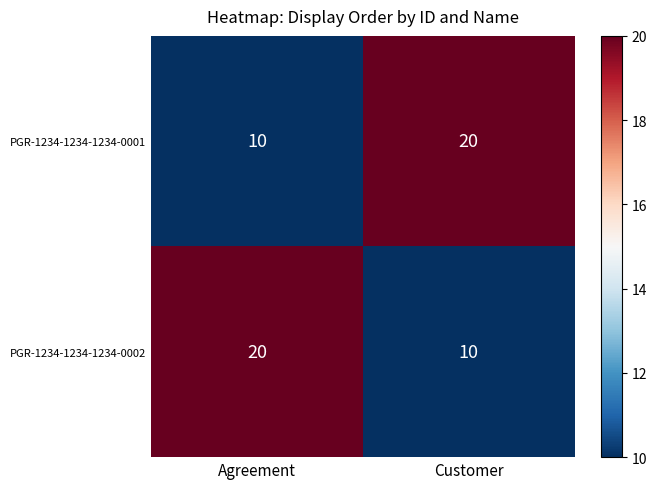

Reading left to right, extract all data points from this chart.

PGR-1234-1234-1234-0001: Agreement=10	Customer=20
PGR-1234-1234-1234-0002: Agreement=20	Customer=10